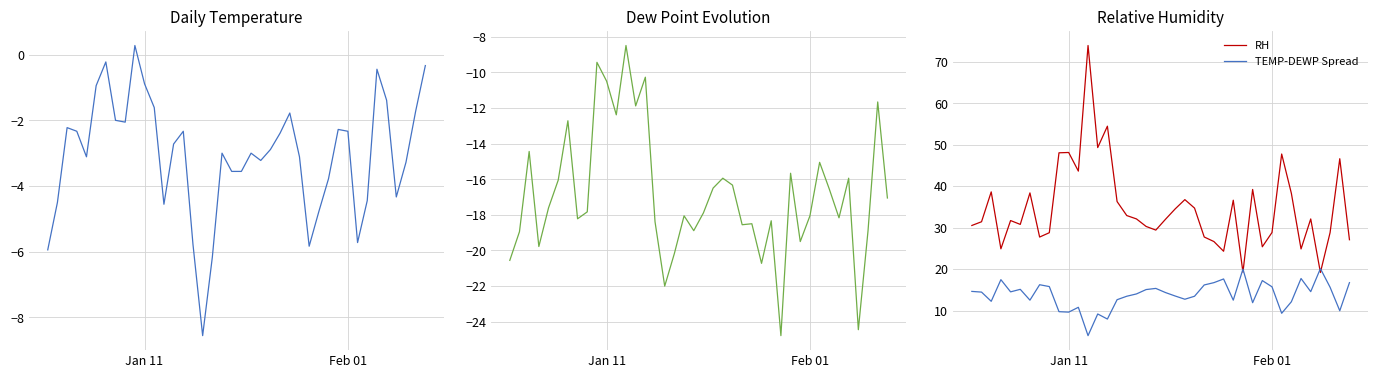

What is the maximum value for TEMP-DEWP Spread?

20.1